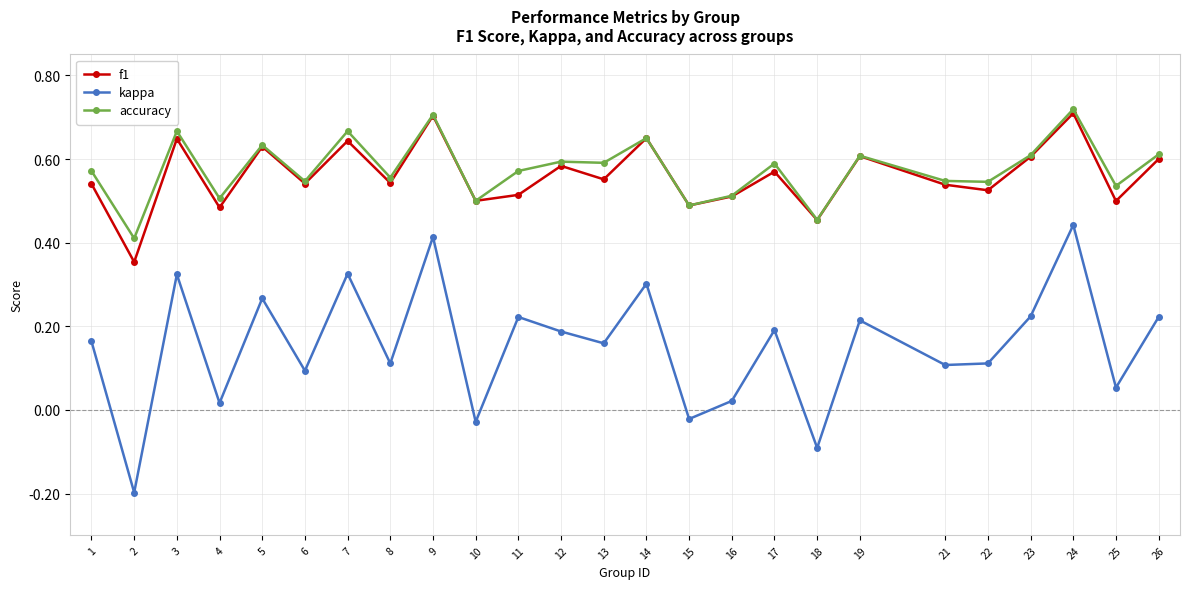

How many values in the kappa series exceed 0?

21